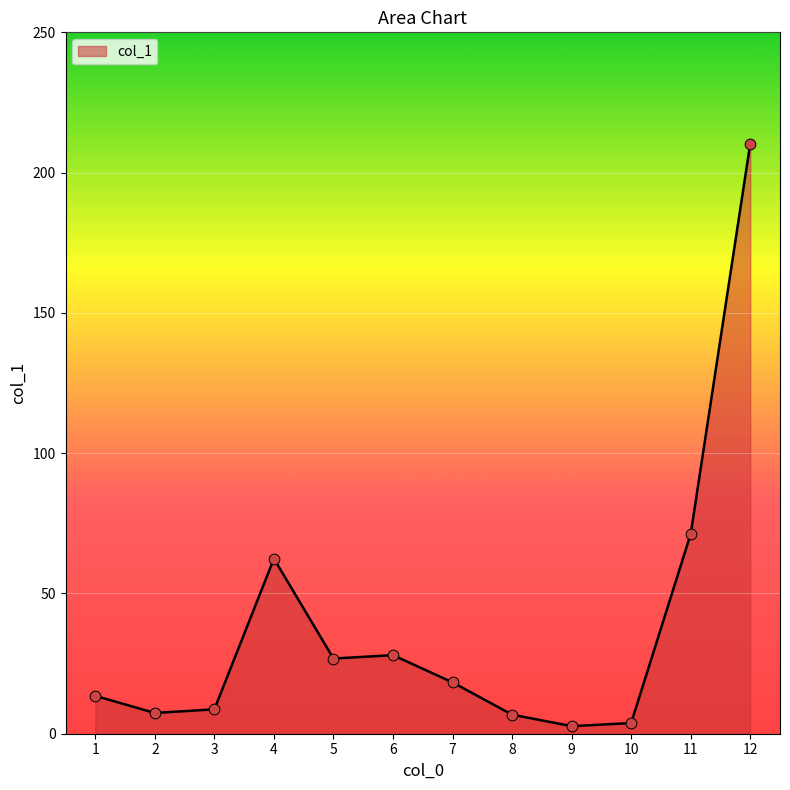

What is the change in value from 8 to 11?

+64.4